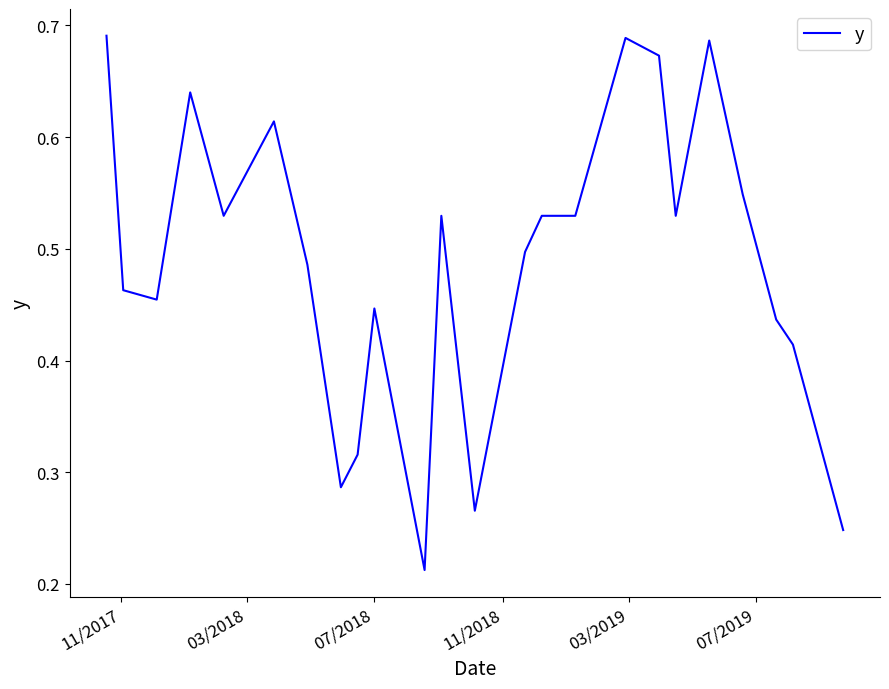

Does the chart have visible grid lines?

No